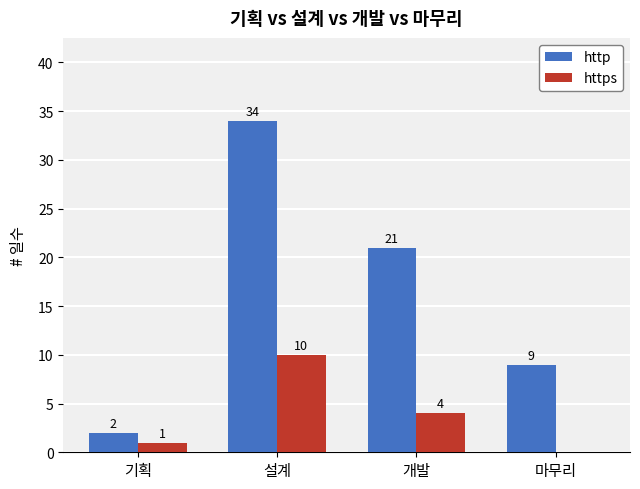

The value of http at 개발 is 33. True or false?

False